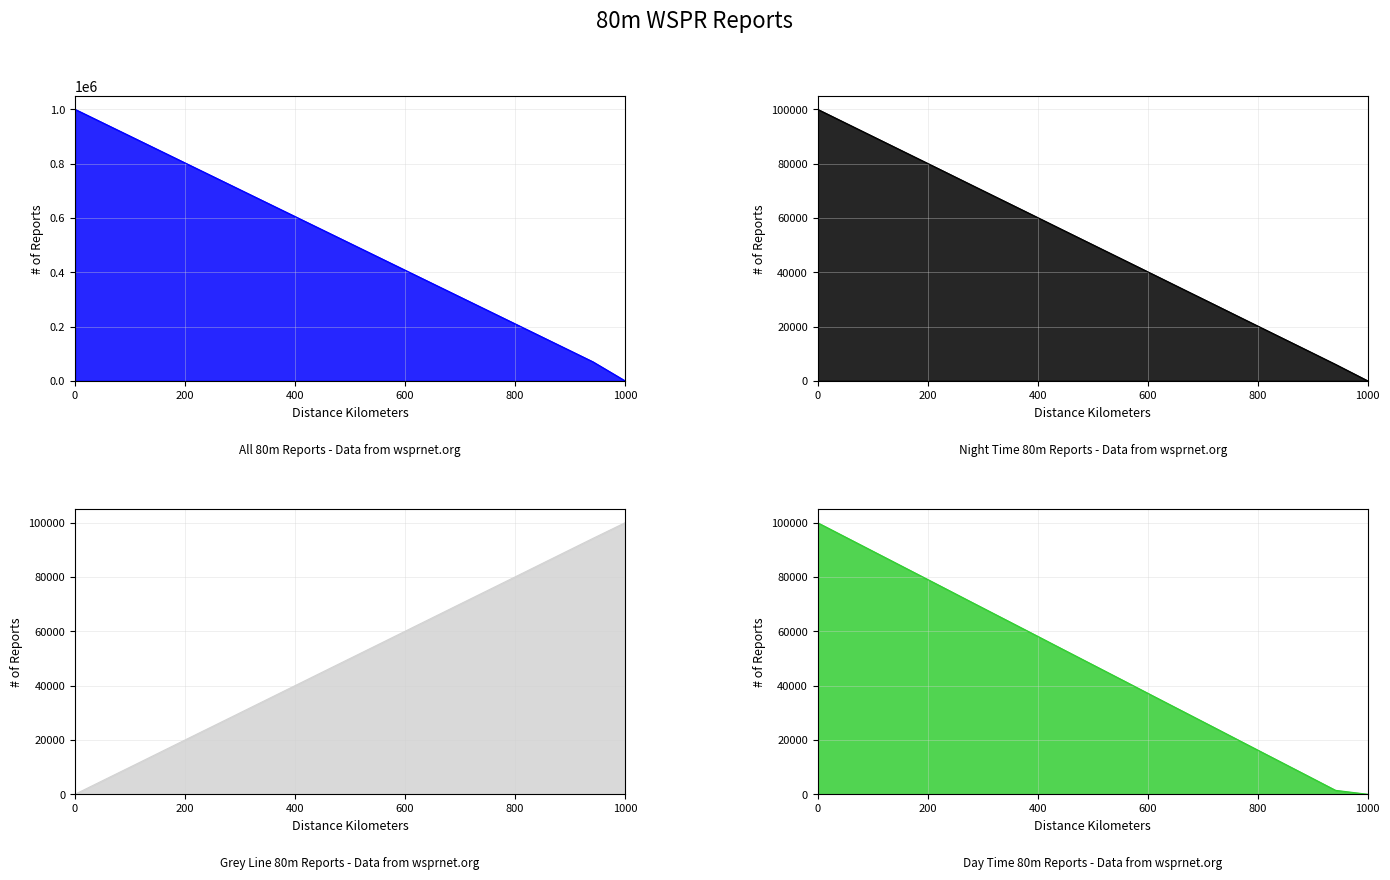

True or false: col_9 and col_4 cross at least once.

True